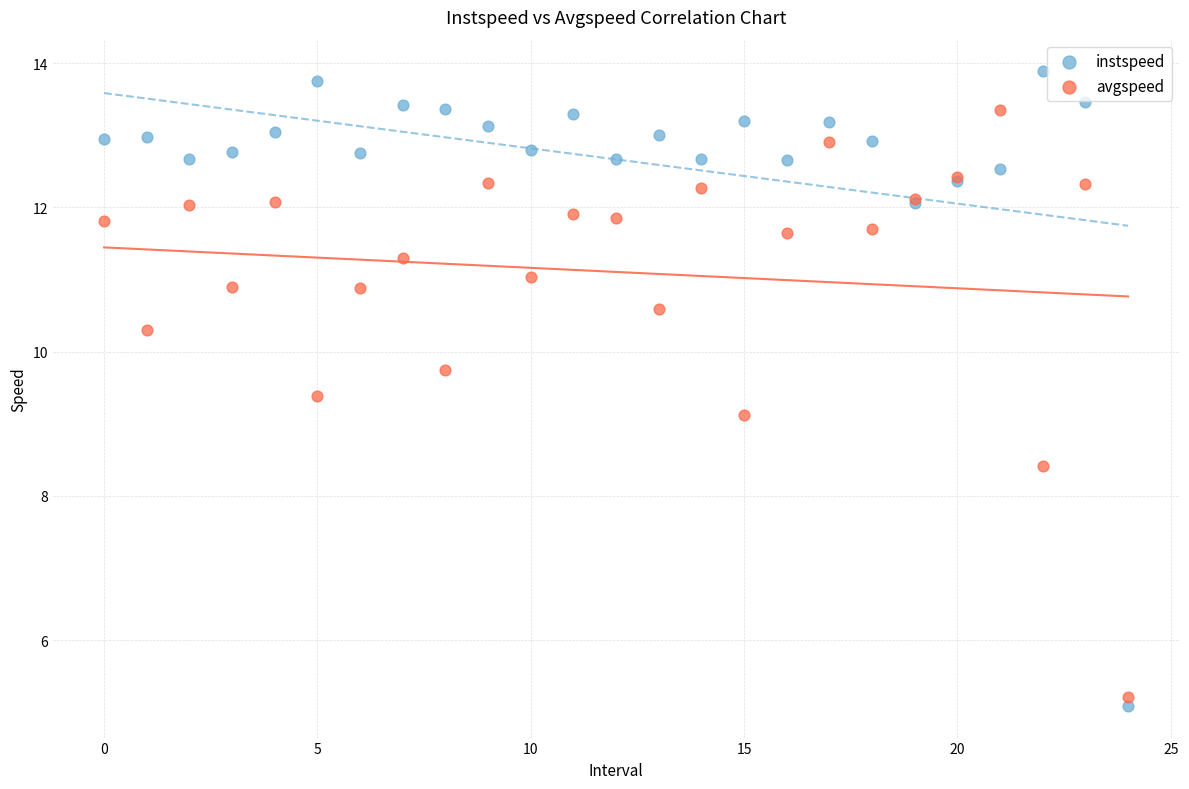

Across all series, what Y value is closest to 9?

9.1